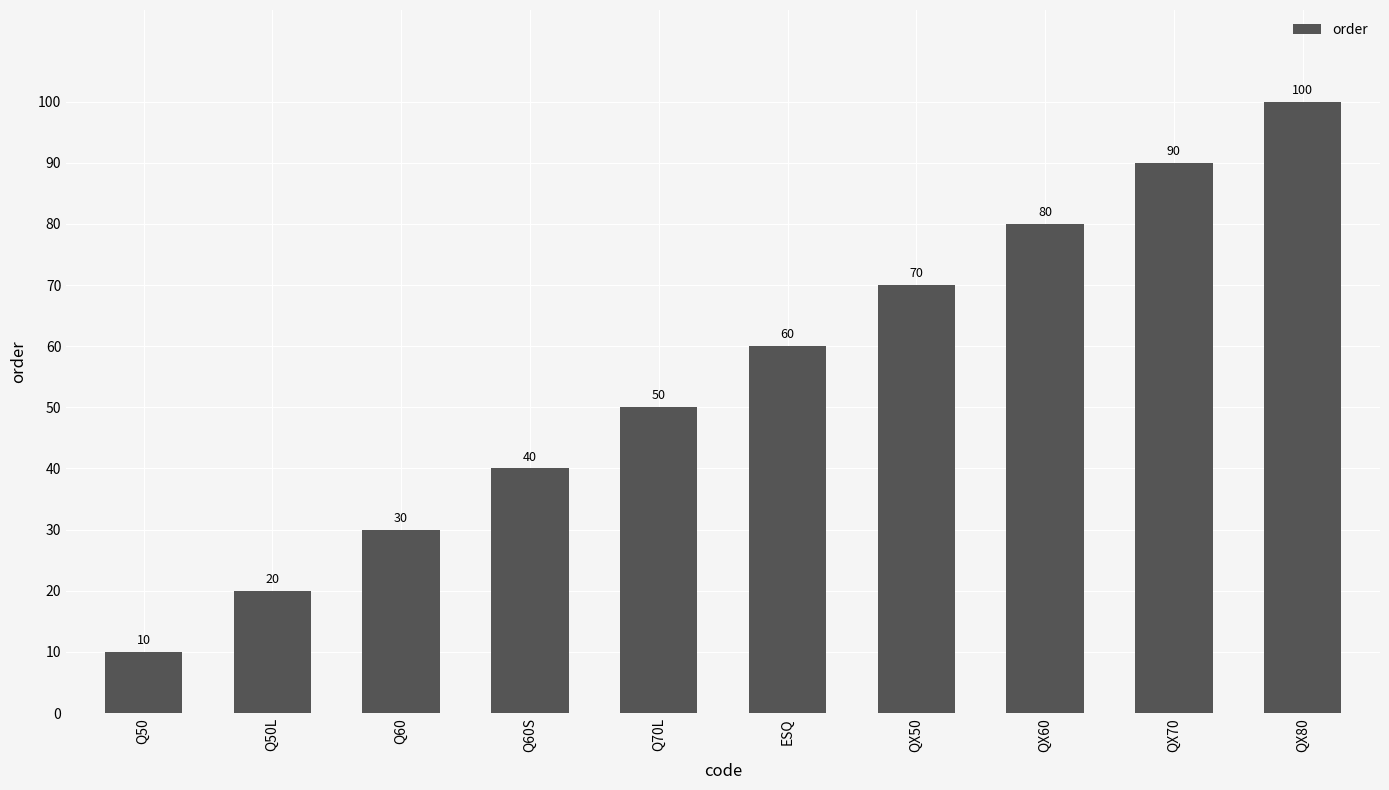

How many values are below 60?

5